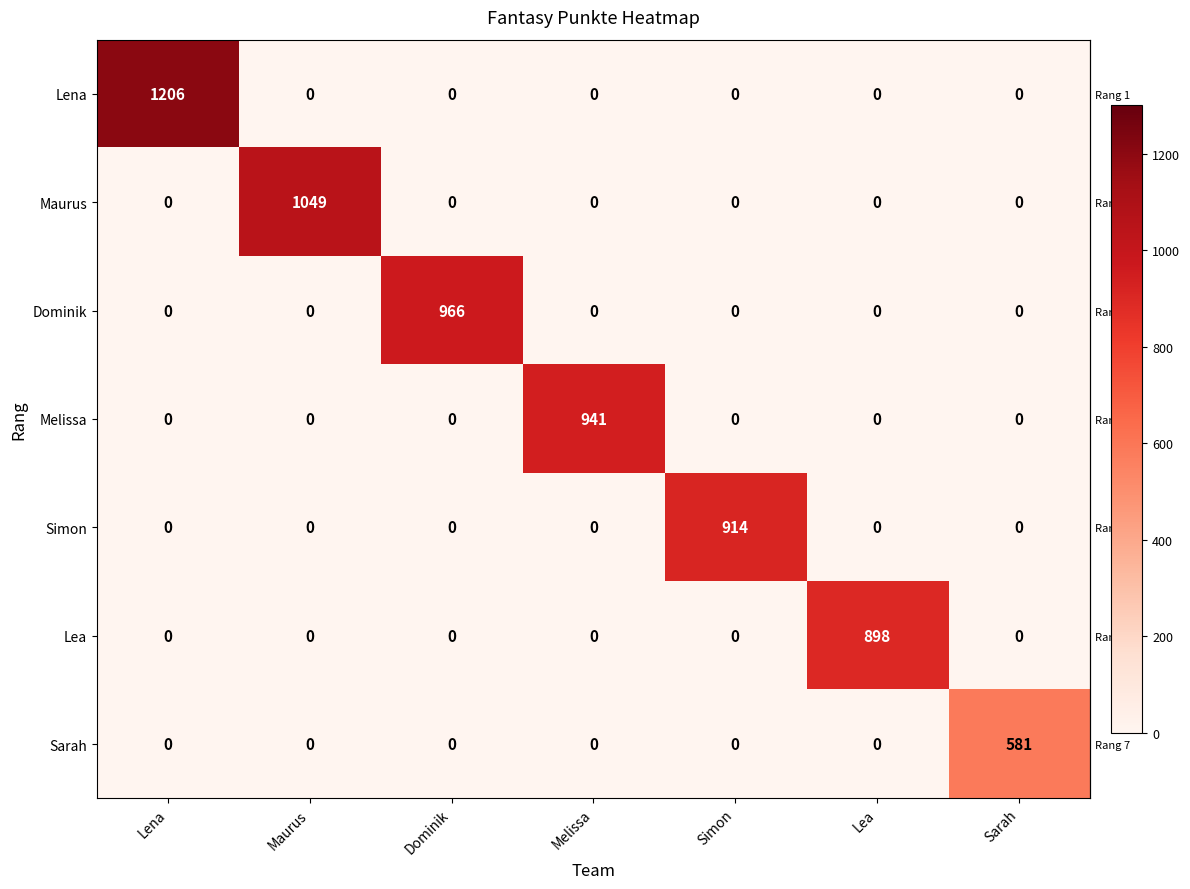

What is the difference between the maximum and minimum values in the Dominik series?

966